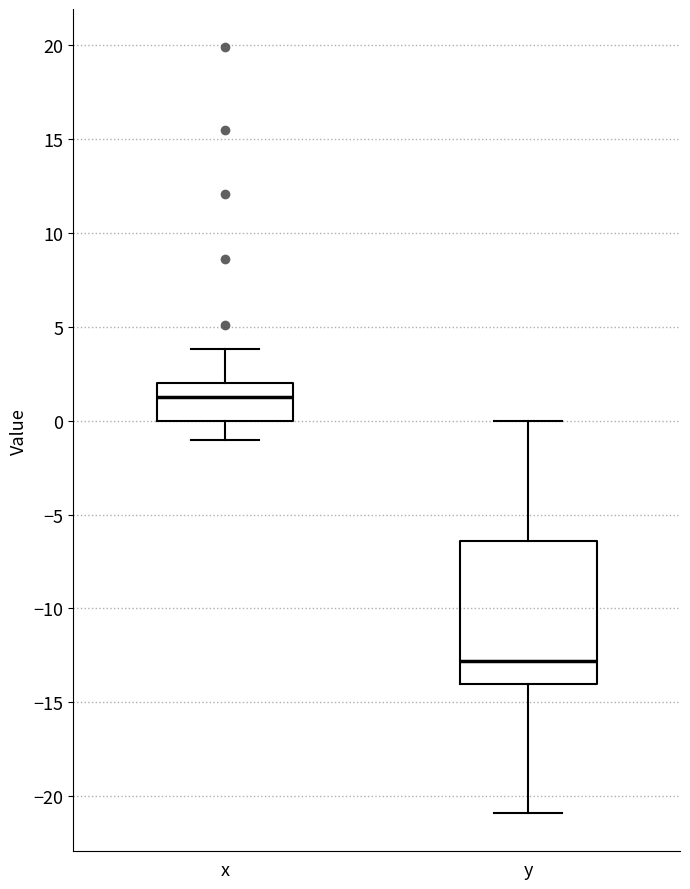

Reading left to right, read every box against the y-axis: the position of its median line, the range the box covers, and the ends of its whiskers. The values are not printed on the chart, so give them approximately, as read against the axis.

x: median 1.5, box 0.0 to 2.0, whiskers -1.0 to 4.0
y: median -13.0, box -14.0 to -6.5, whiskers -21.0 to 0.0